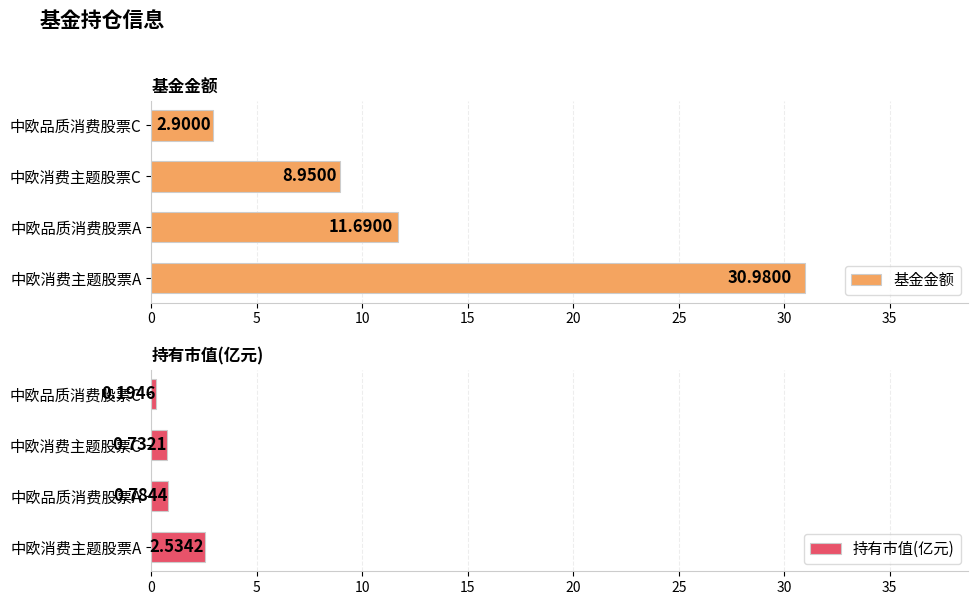

What is the difference between the maximum and minimum values in the 持有市值(亿元) series?

2.3